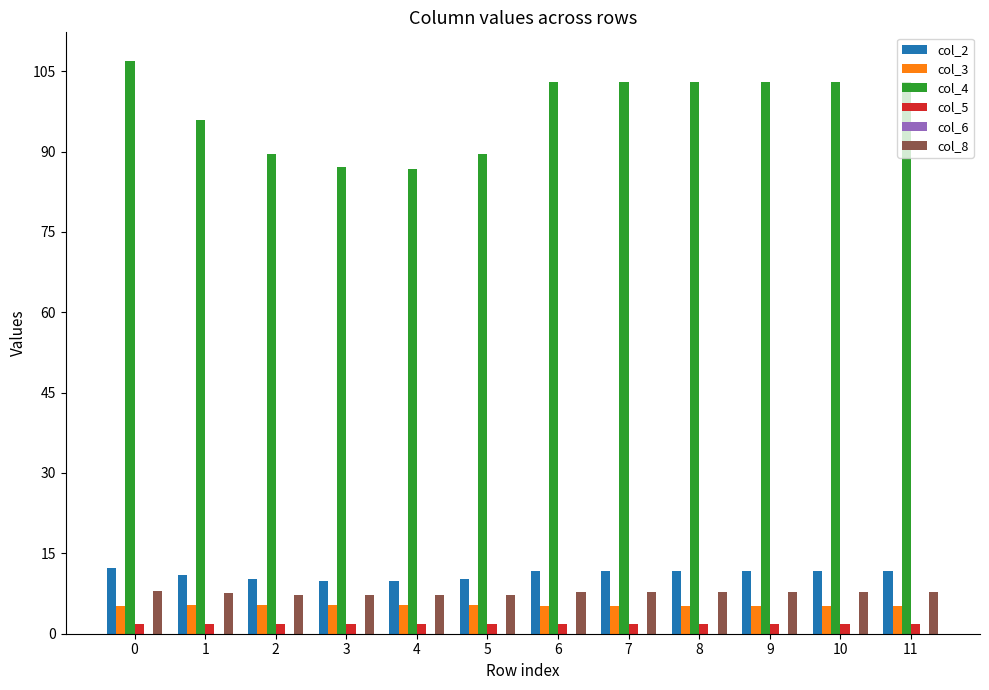

Which series has the largest range (max minus min)?

col_4